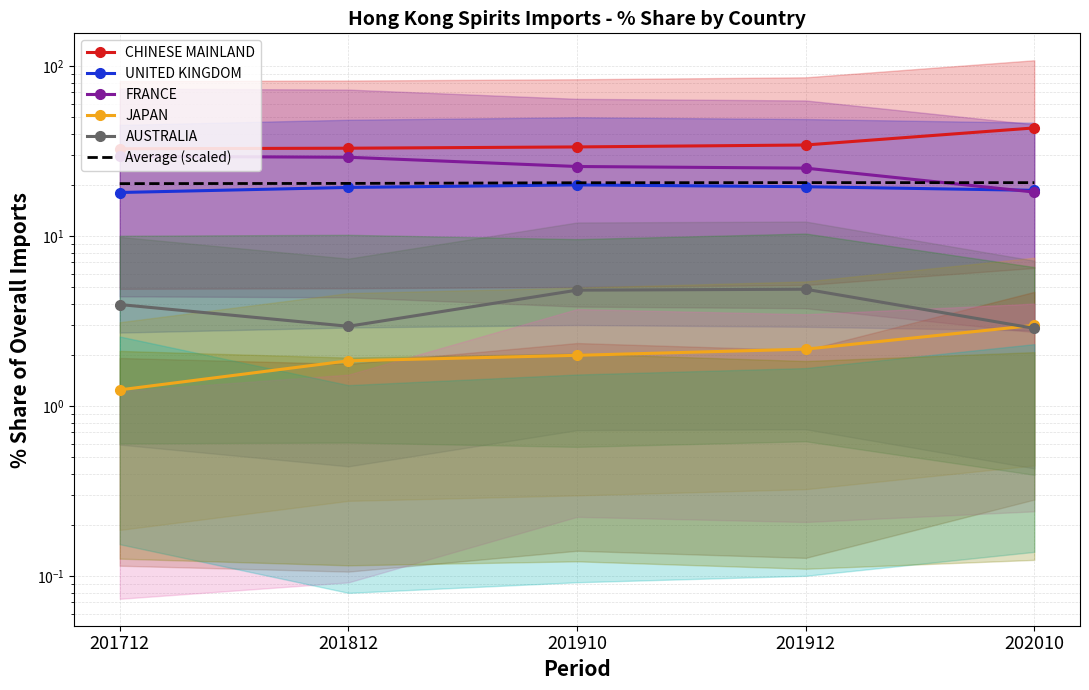

At which label does FRANCE reach its peak?

201712